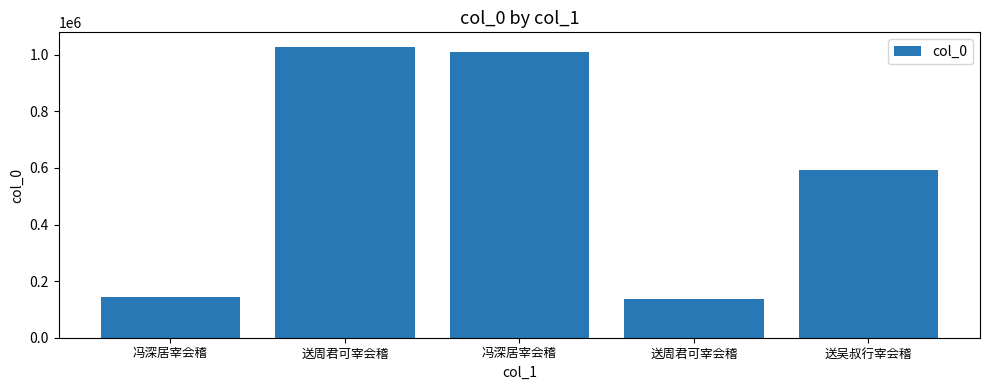

What is the change in value from 冯深居宰会稽 to 冯深居宰会稽?

+865120